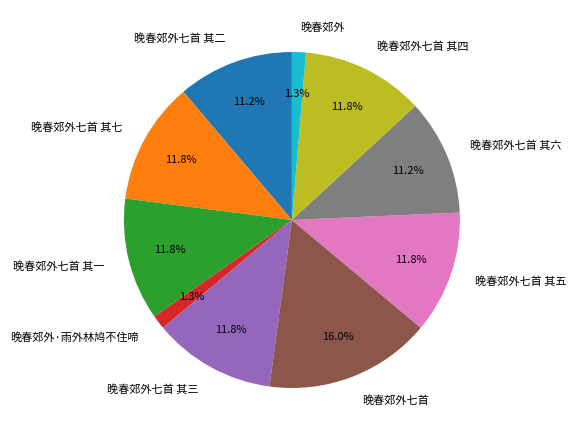

True or false: 晚春郊外七首 其一 accounts for 12% of the total.

True